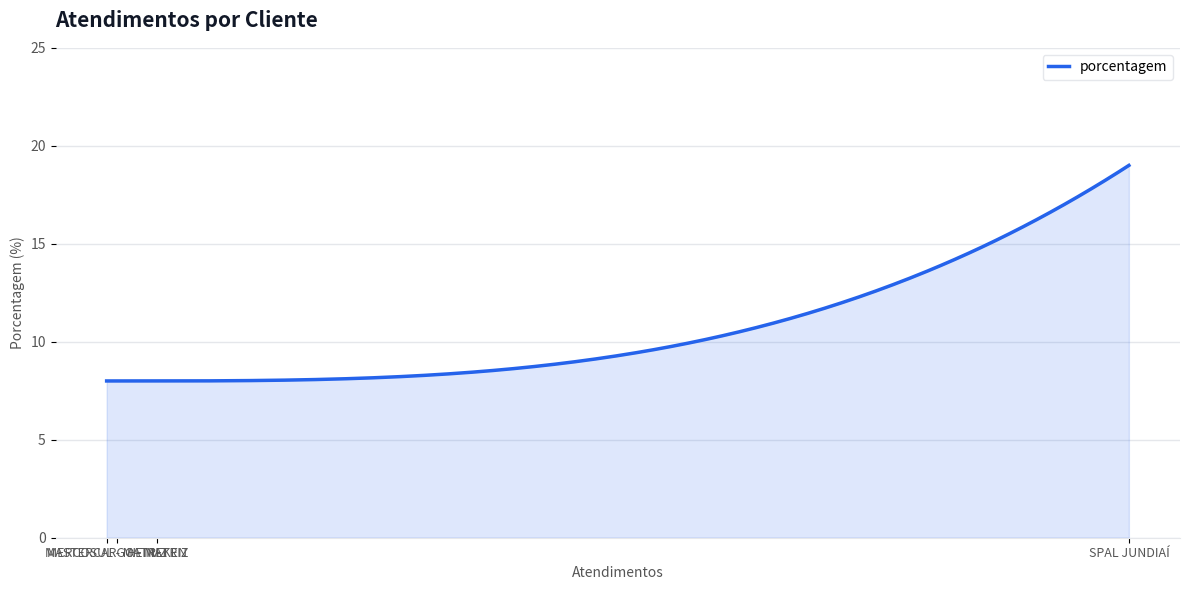

What is the maximum value shown in the chart?

19.0